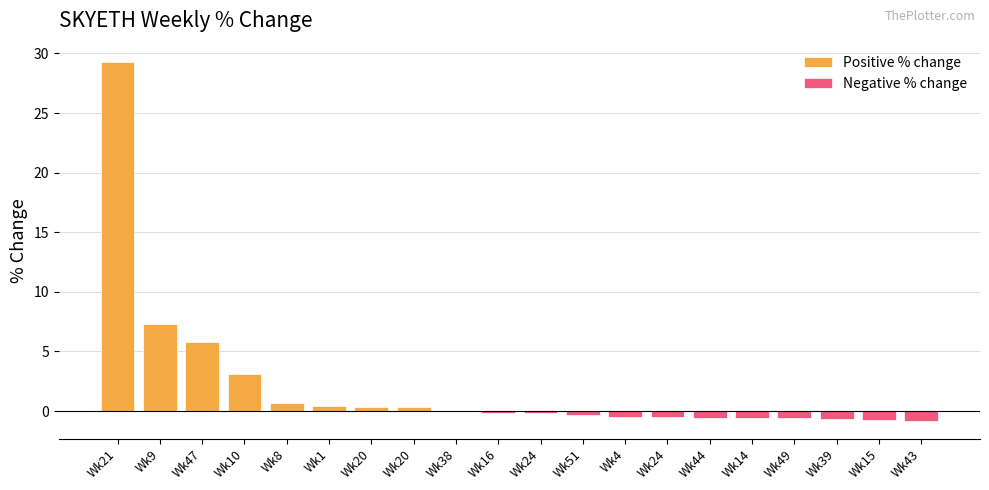

Rank the categories by value from lowest to highest.

43, 15, 39, 49, 14, 44, 24, 4, 51, 24, 16, 38, 20, 20, 1, 8, 10, 47, 9, 21